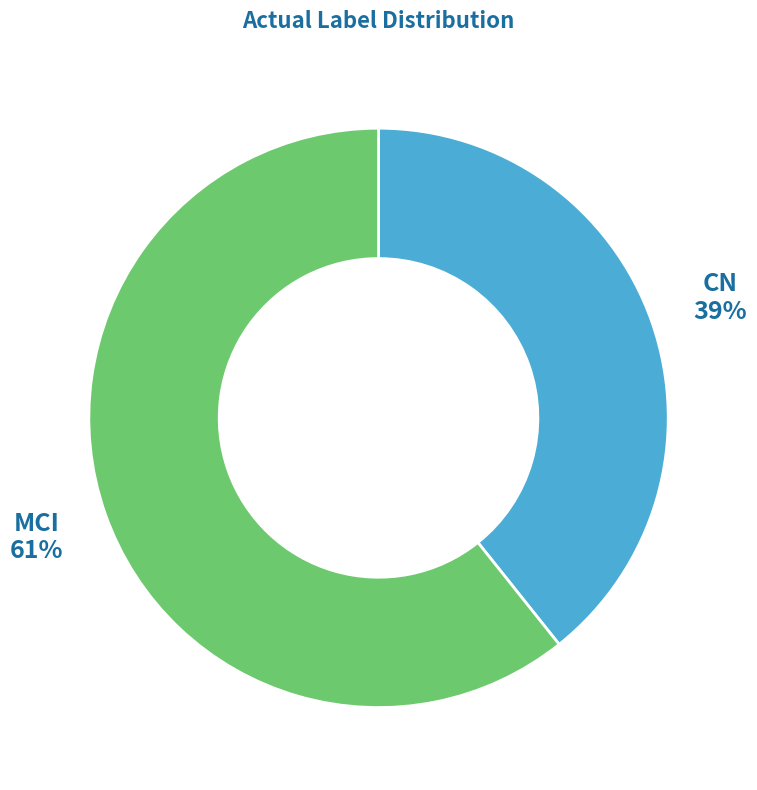

How many slices are in this pie chart?

2